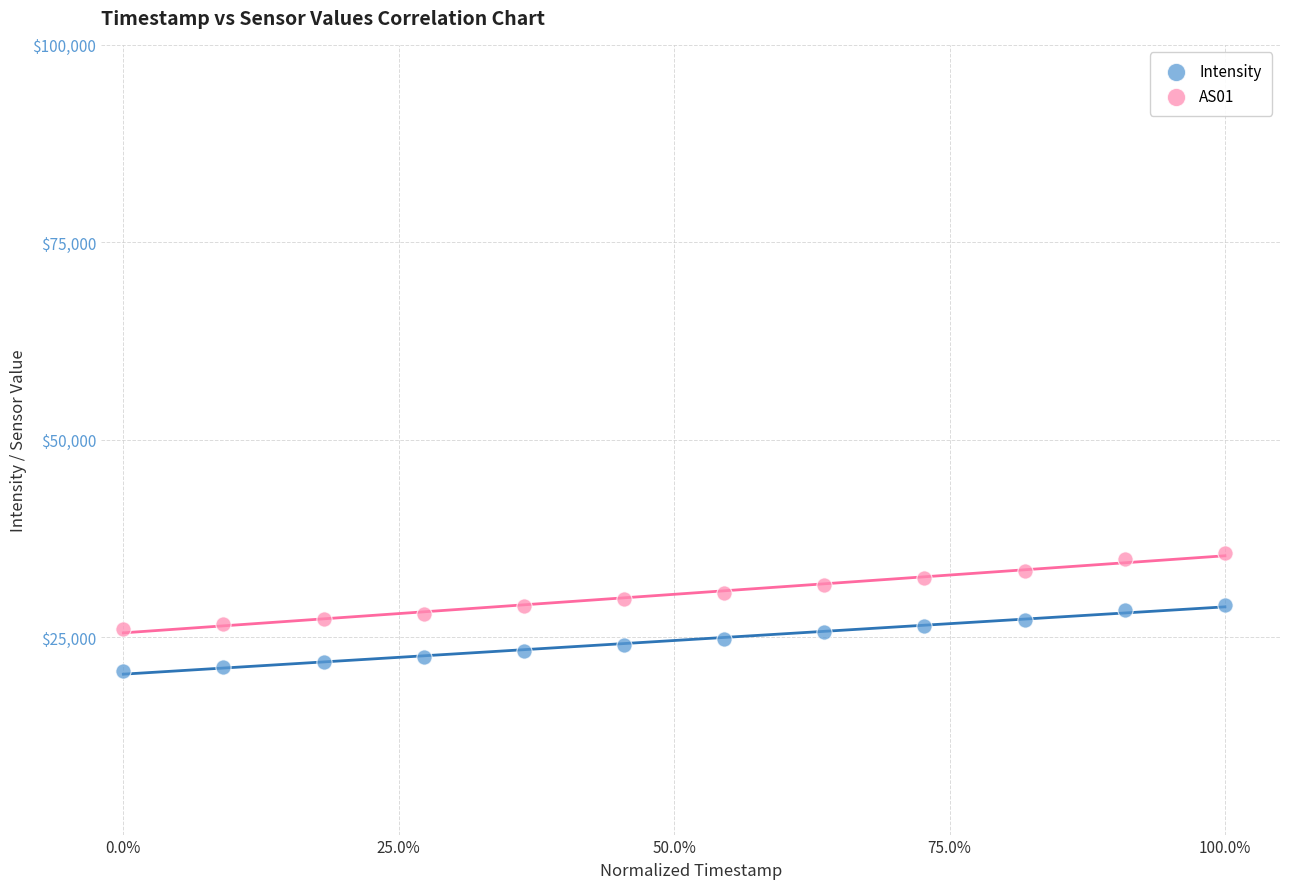

Across all data points, what is the range of Y values (max minus min)?

14981.3